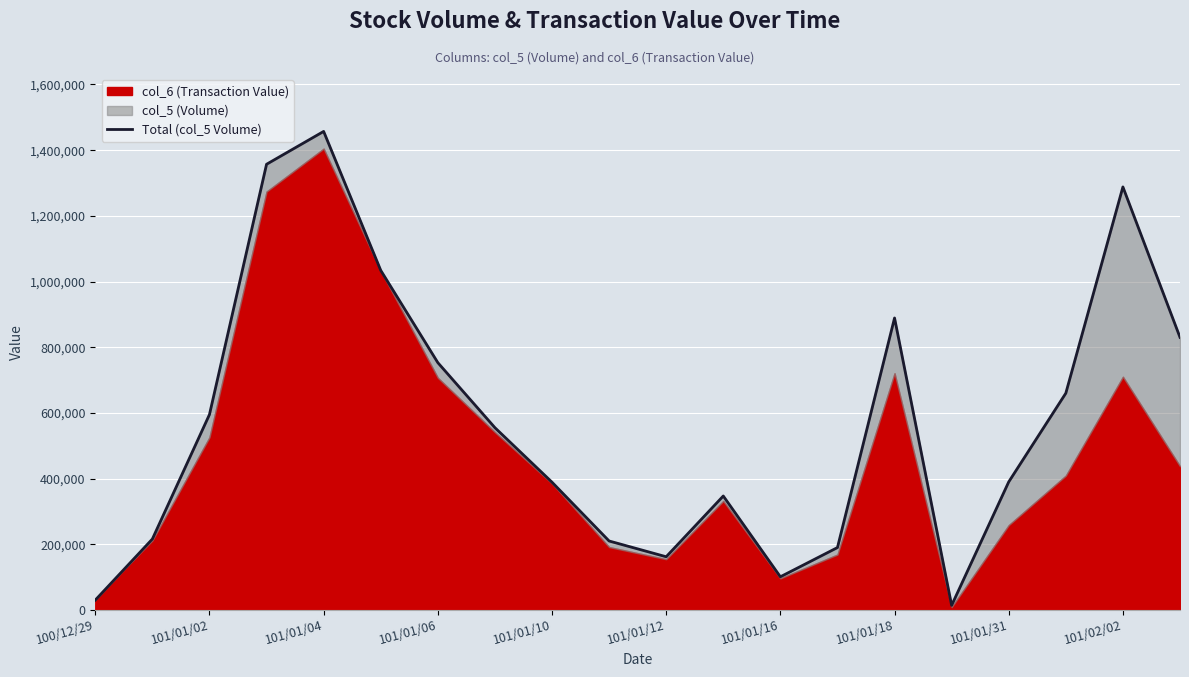

What is the average value?

573350